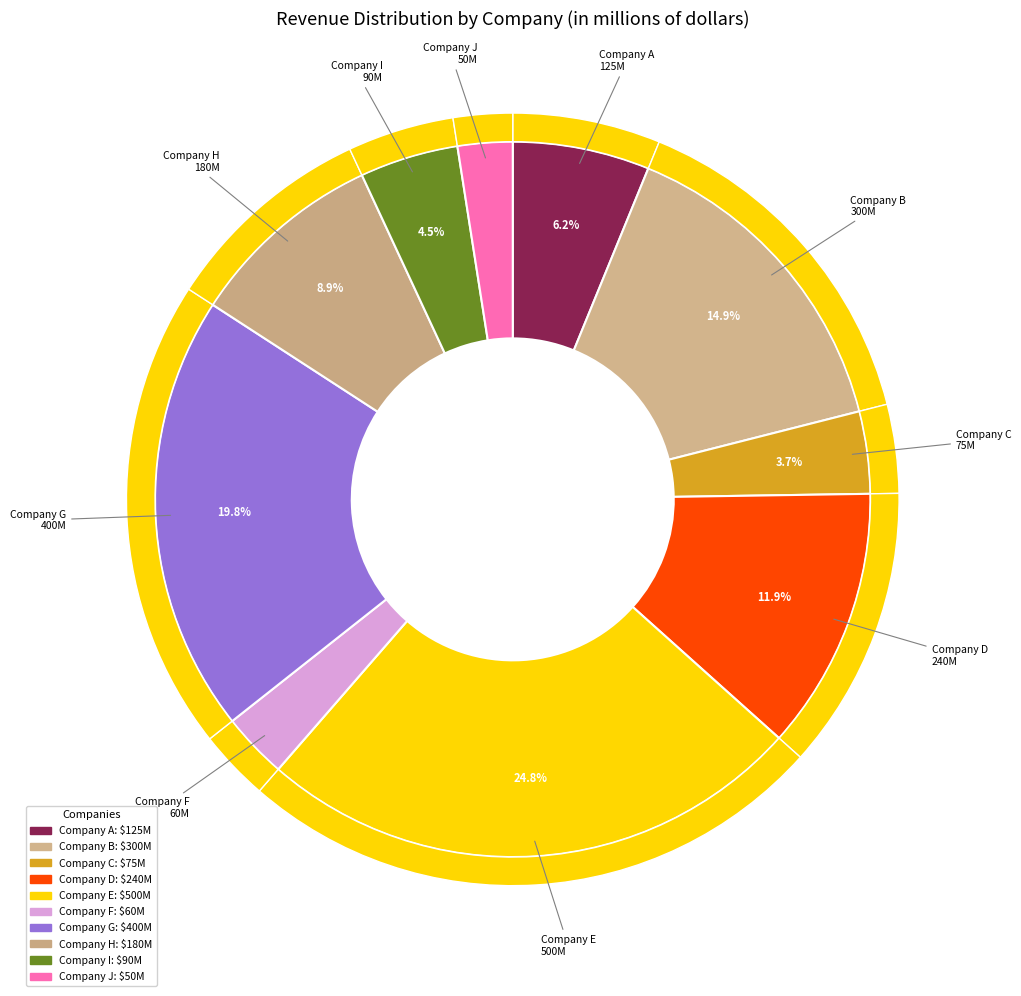

What is the smallest slice in the pie chart?

Company J